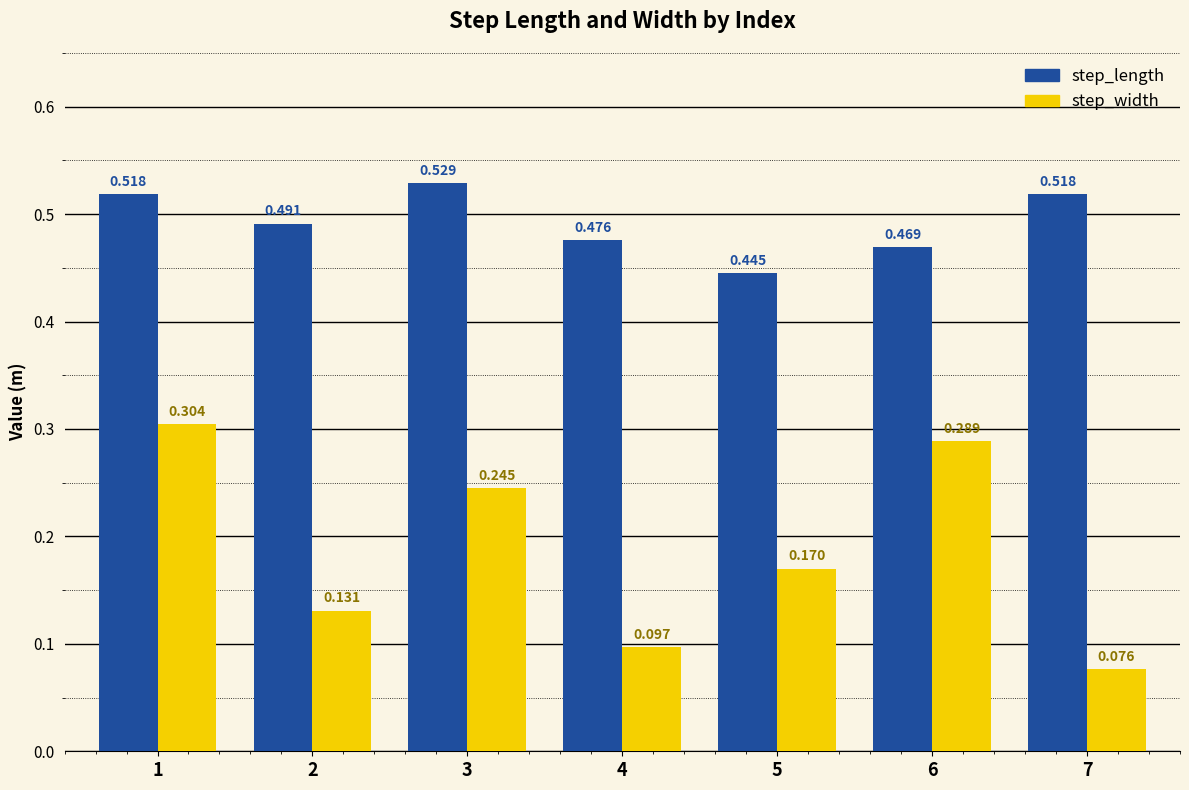

Is the value of step_width at 6 greater than the value of step_length at 3?

No